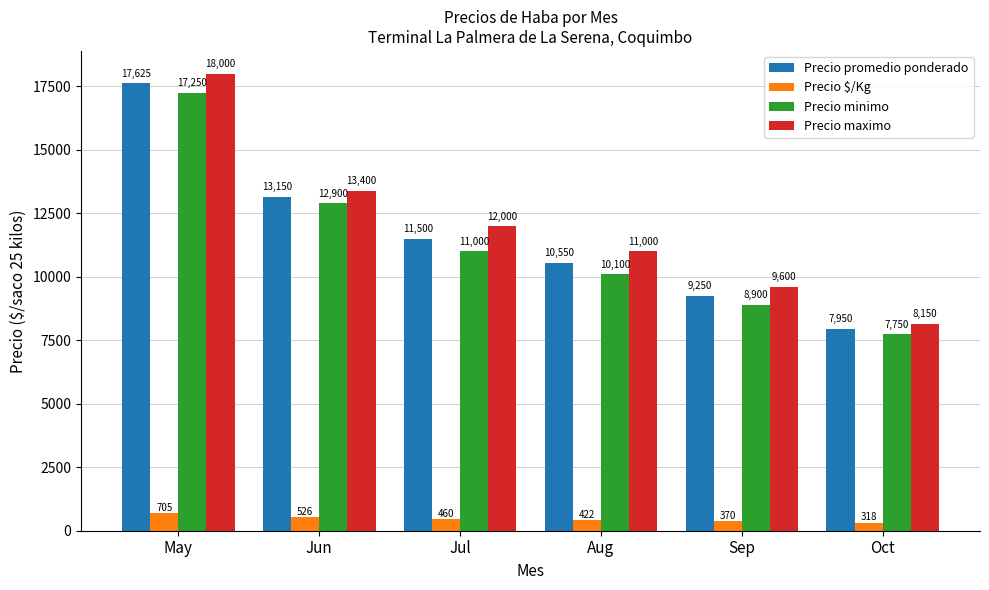

Rank the categories by Precio promedio ponderado value from lowest to highest.

Oct, Sep, Aug, Jul, Jun, May